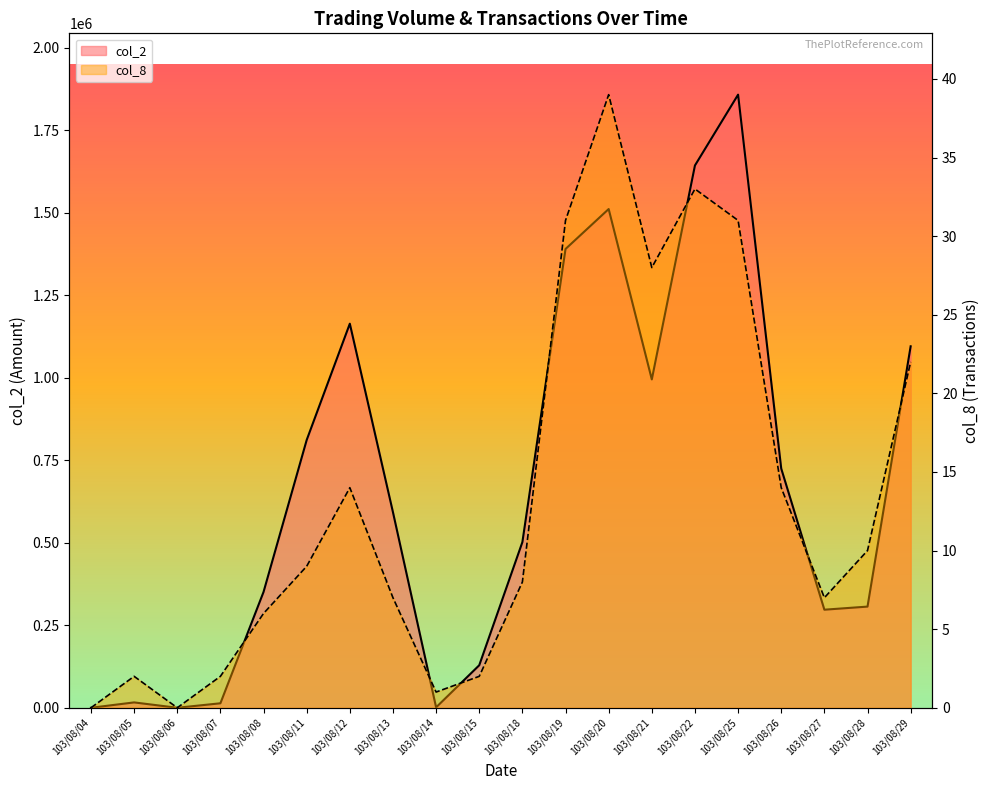

At 103/08/11, list the series in order from largest to smallest.

col_2, col_8